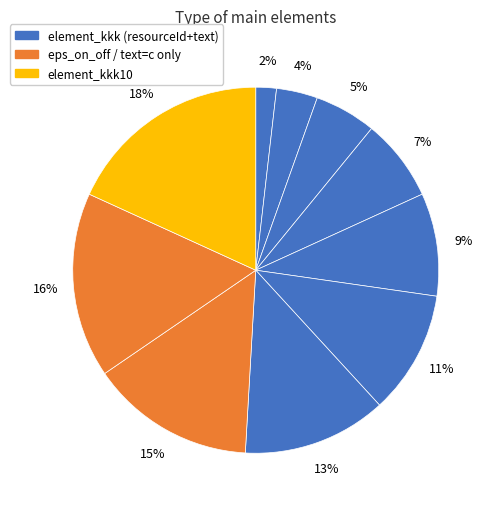

How many slices are in this pie chart?

10